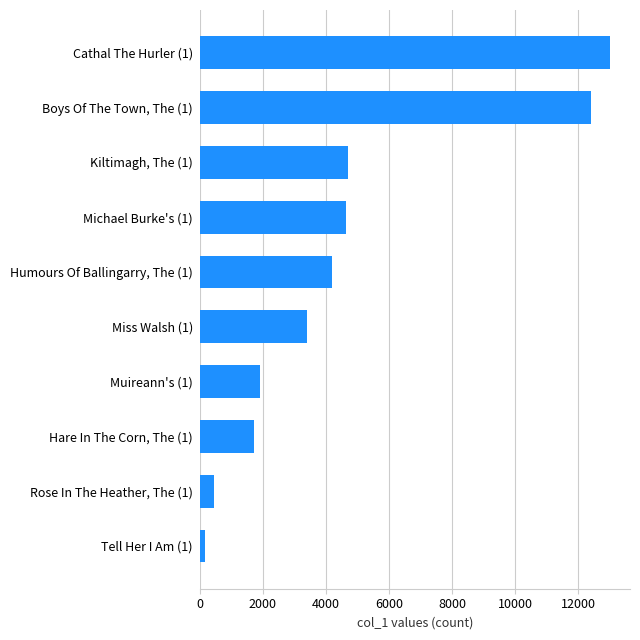

List the labels in order of value, largest first.

Cathal The Hurler (1), Boys Of The Town, The (1), Kiltimagh, The (1), Michael Burke's (1), Humours Of Ballingarry, The (1), Miss Walsh (1), Muireann's (1), Hare In The Corn, The (1), Rose In The Heather, The (1), Tell Her I Am (1)